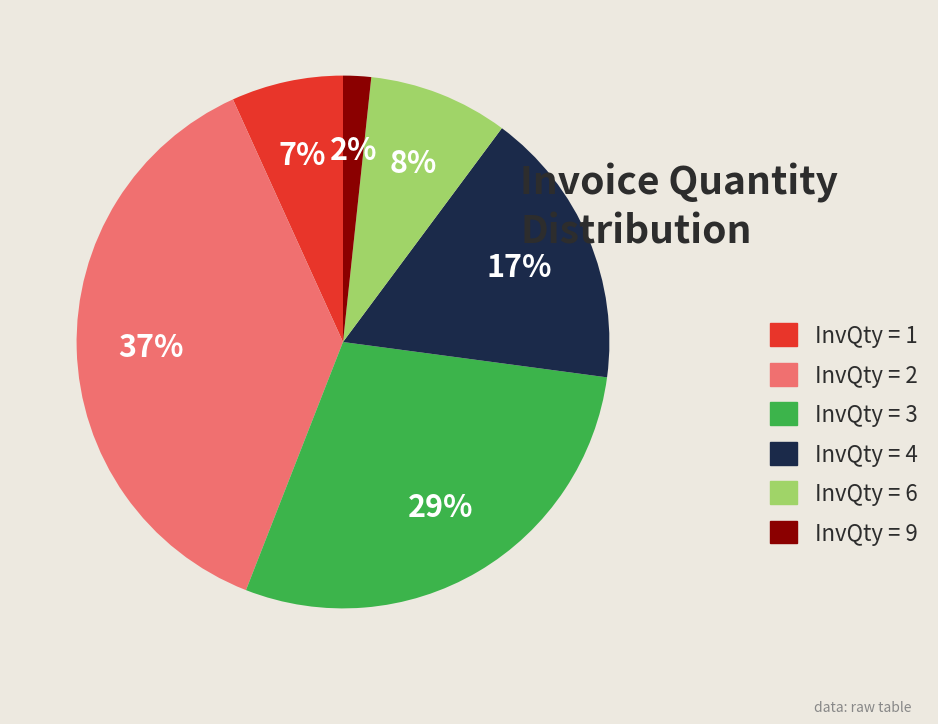

Count the number of slices in the pie.

6